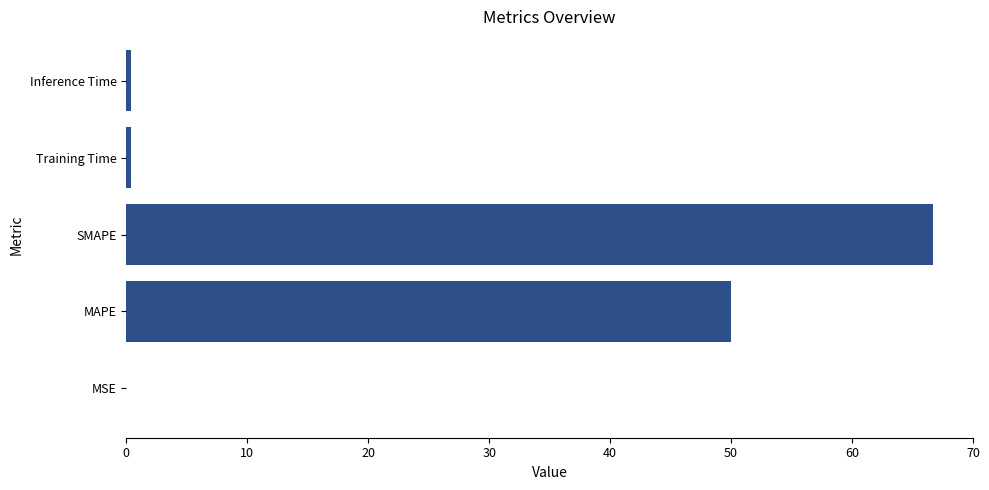

What is the sum of all values?

117.5